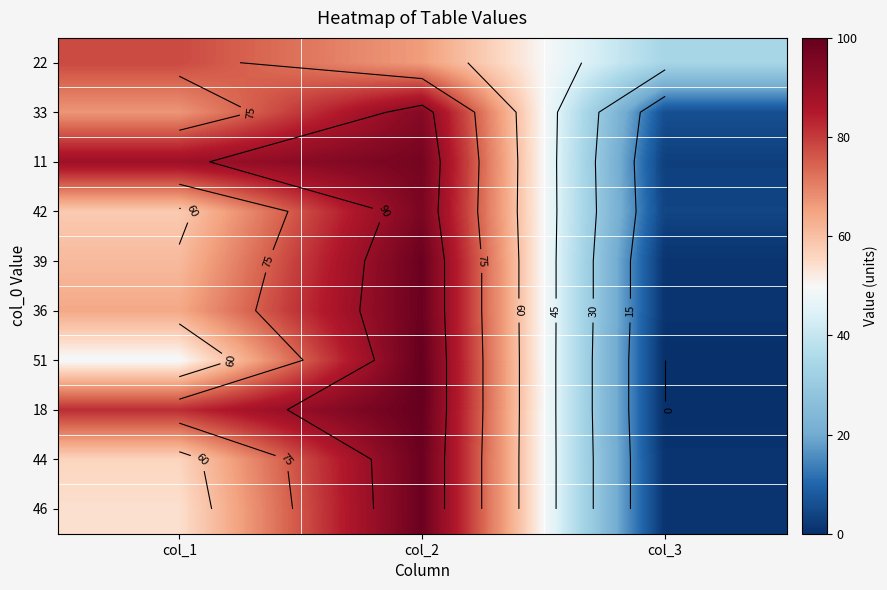

How many categories are shown in the chart?

3